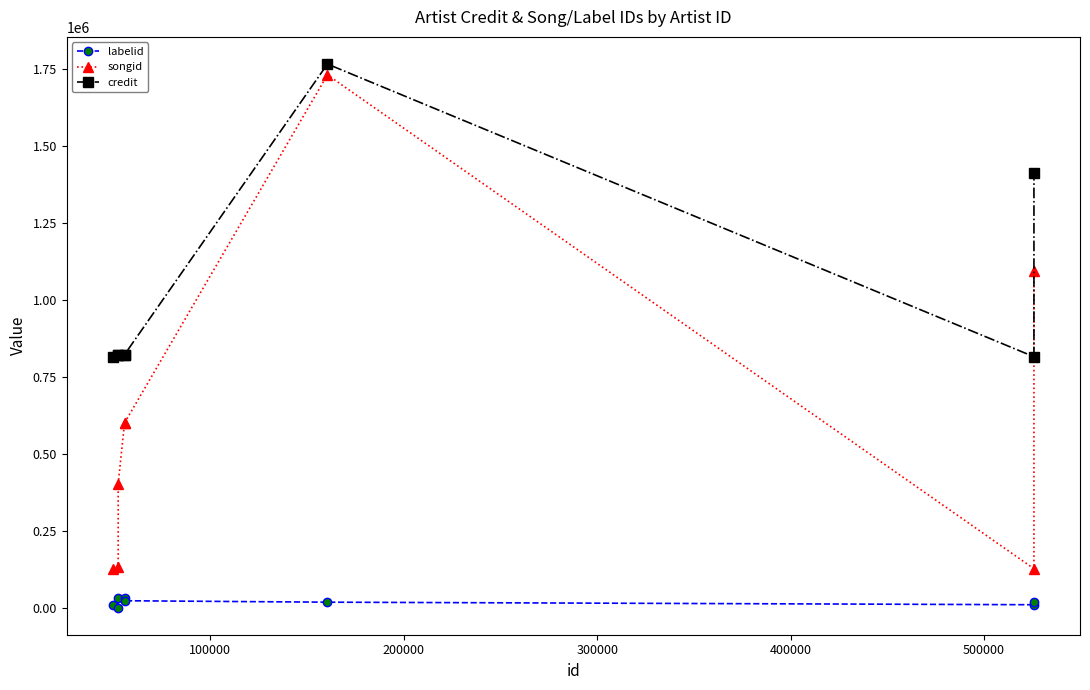

In credit, how many points are lower than both neighbors (excluding endpoints)?

1